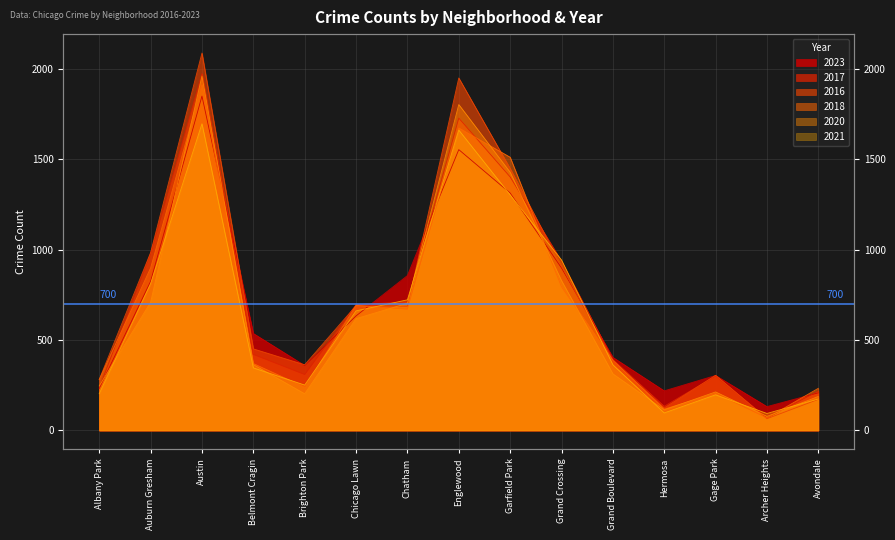

At which category does 2020 reach its first local peak?

Austin